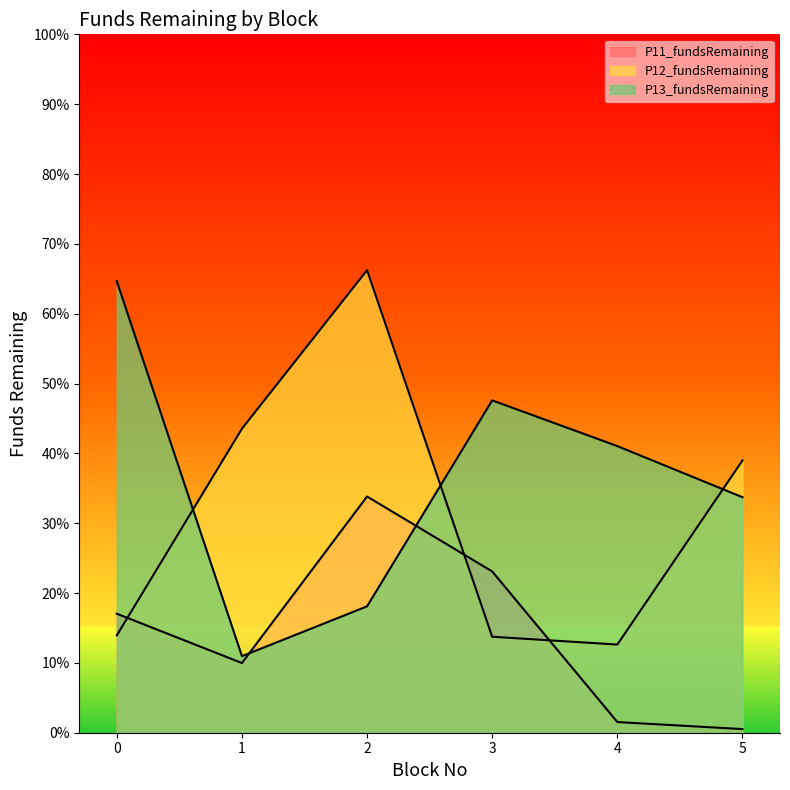

The value of P12_fundsRemaining at 4 is 12.6. True or false?

True